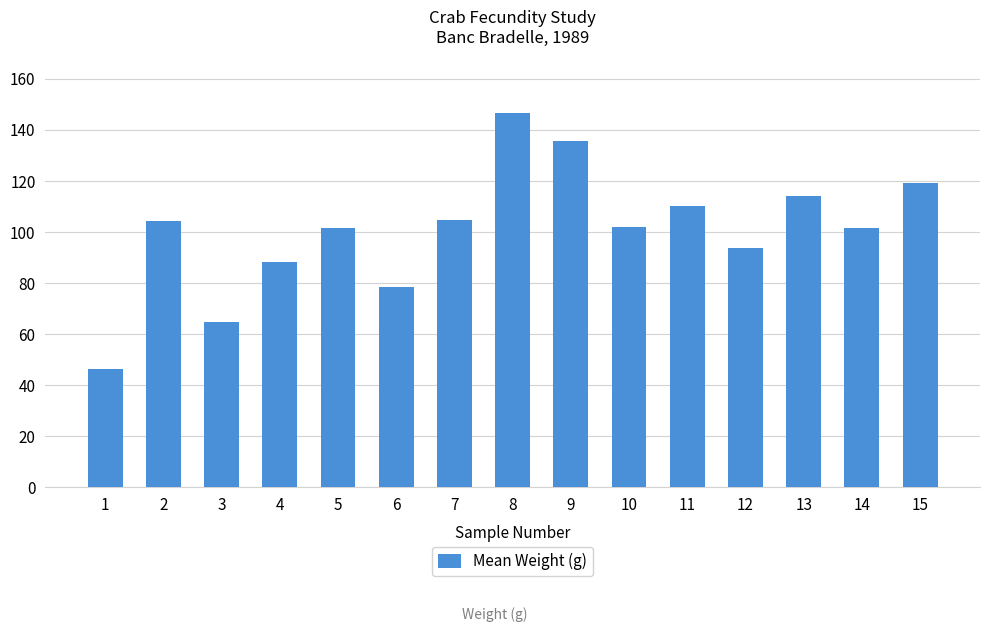

The chart shows a value of 135.6 at 9. True or false?

True